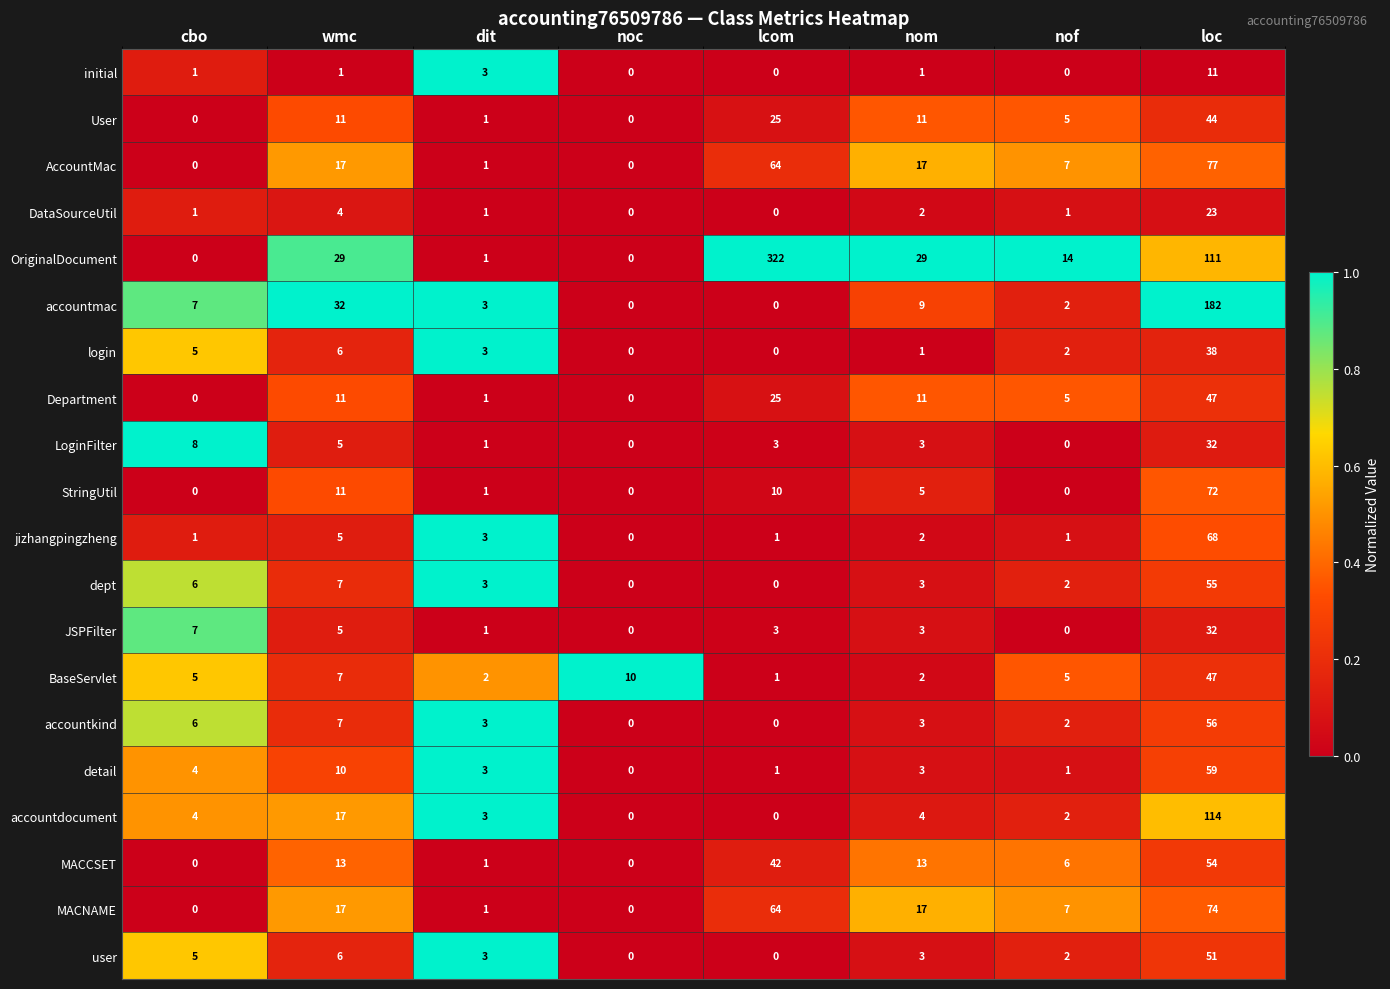

Count the number of data series in this chart.

20